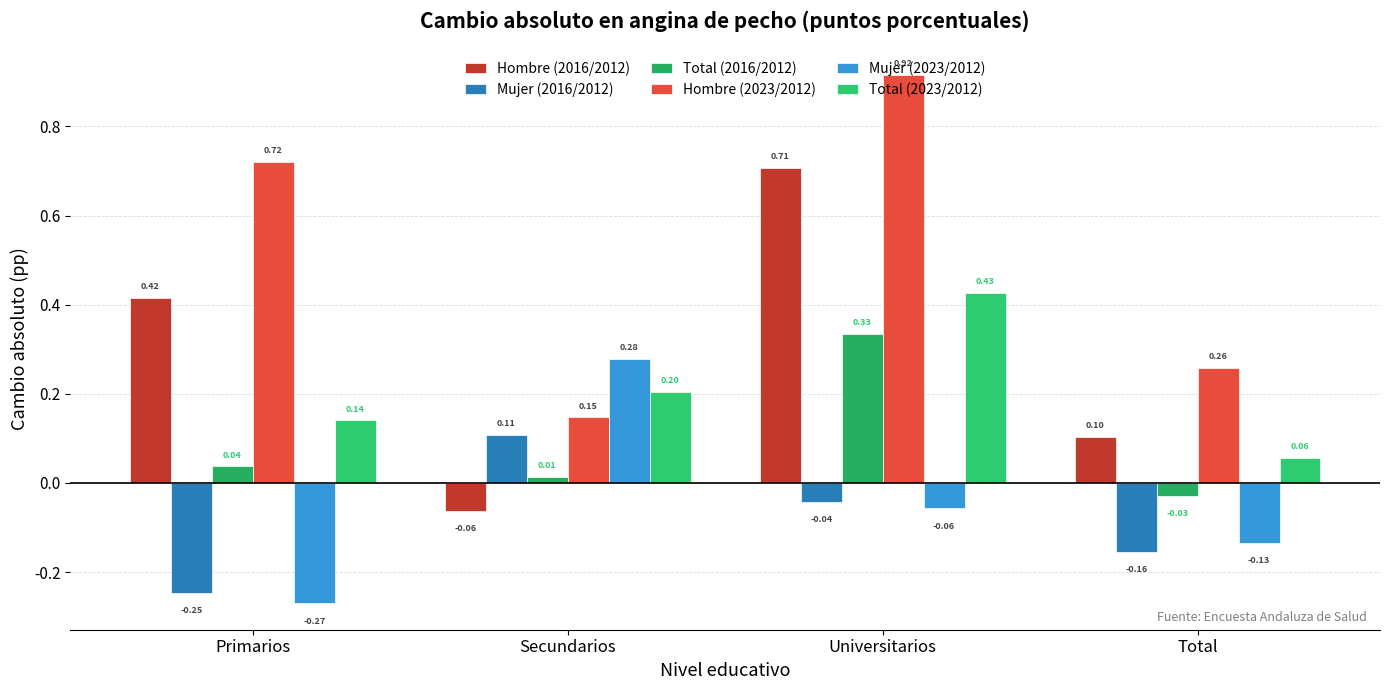

How many values in Total (2016/2012) are below zero?

1